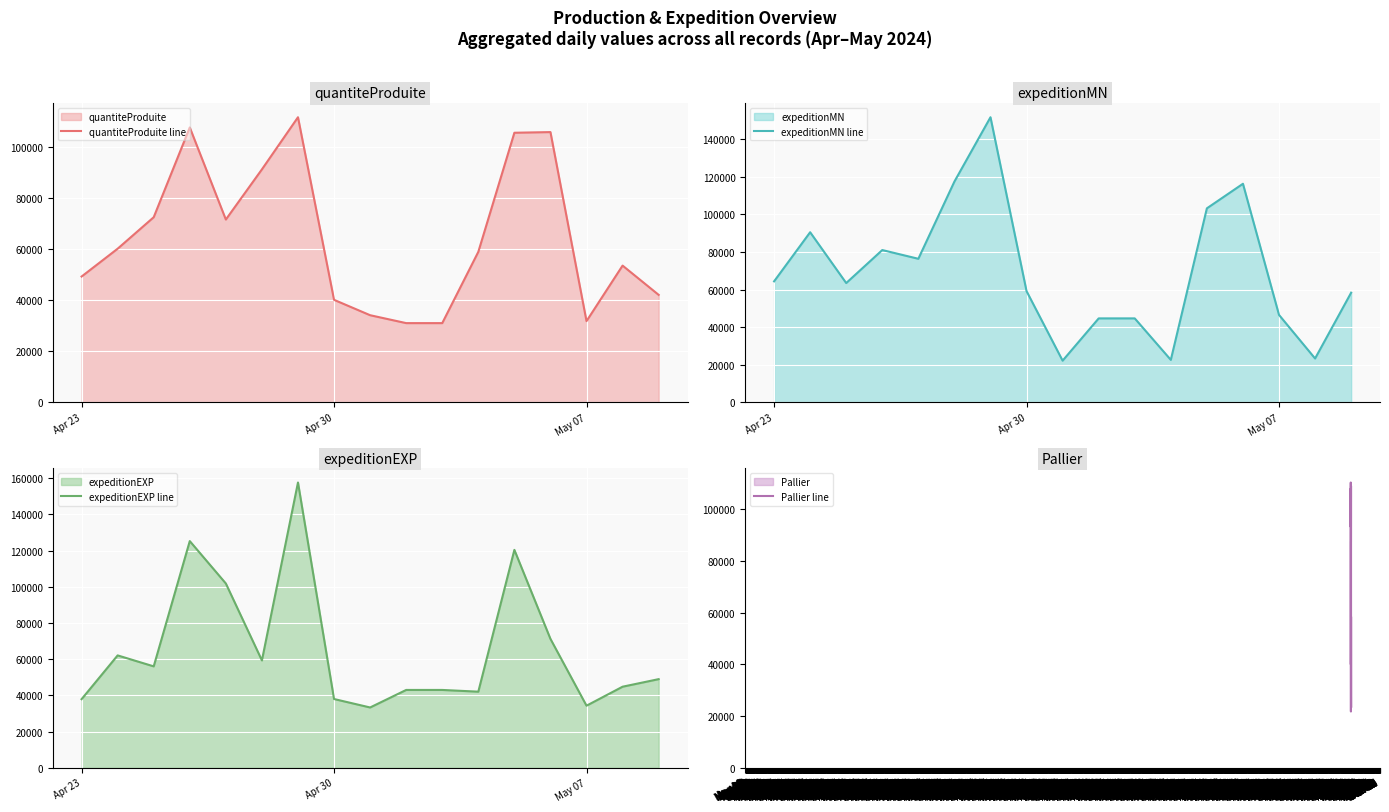

True or false: Pallier line has more than 1 interior local peaks.

True